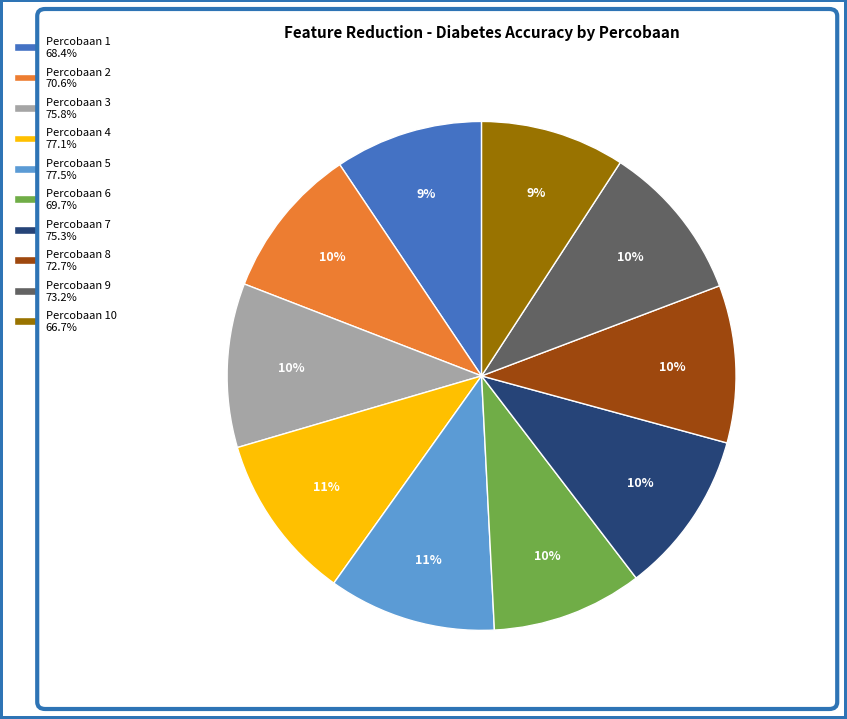

Is Percobaan 8 72.7% the majority of the pie?

No